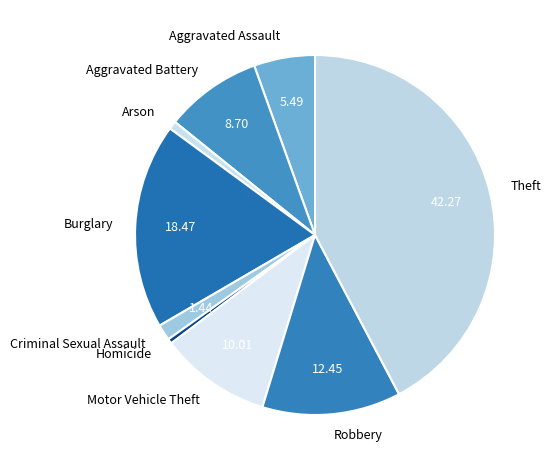

Is it true that Homicide is 11% of the pie?

False